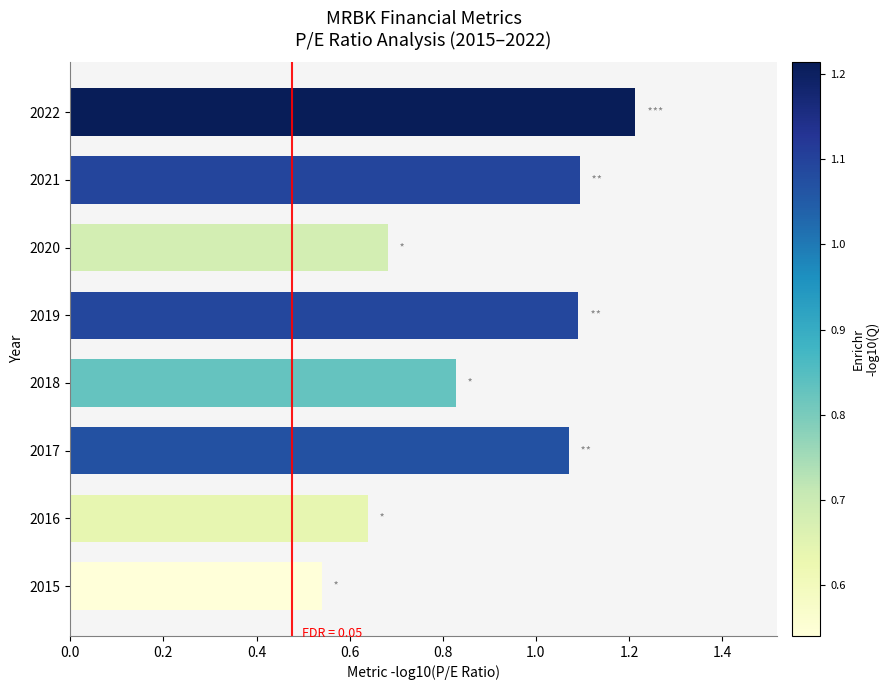

Where is the data nearest to the value 0?

2015